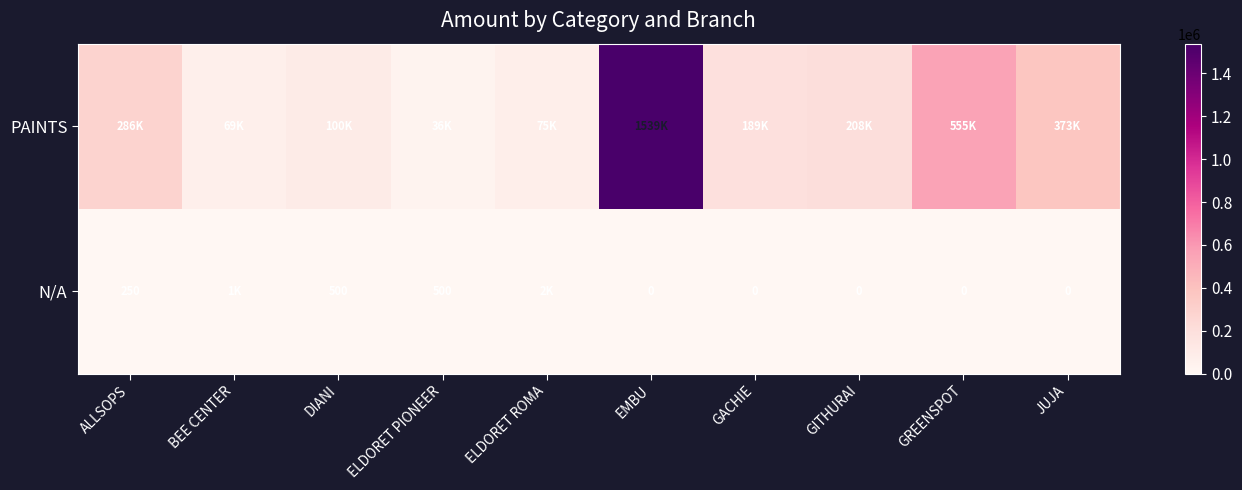

What is the difference between the N/A values at DIANI and GACHIE?

500.0